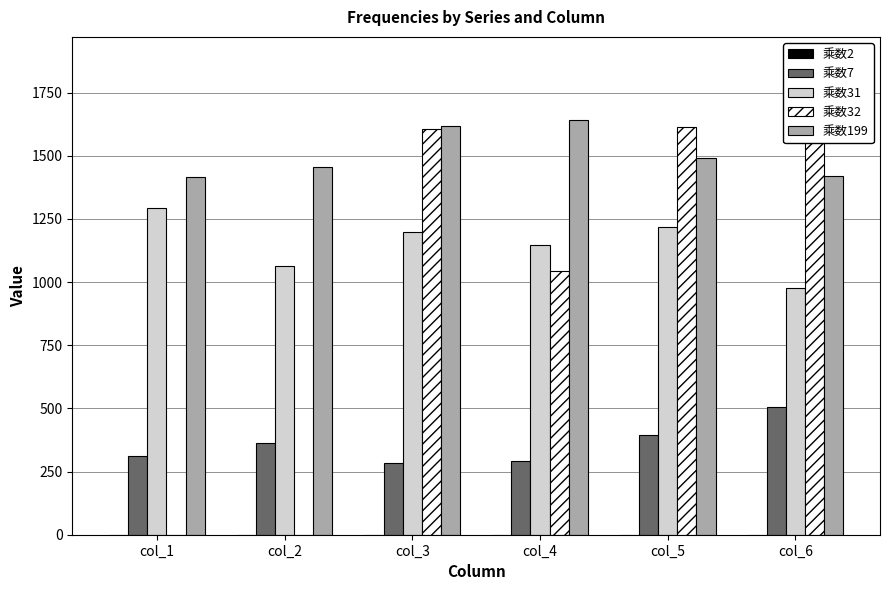

What is the difference between the 乘数199 values at col_6 and col_1?

3